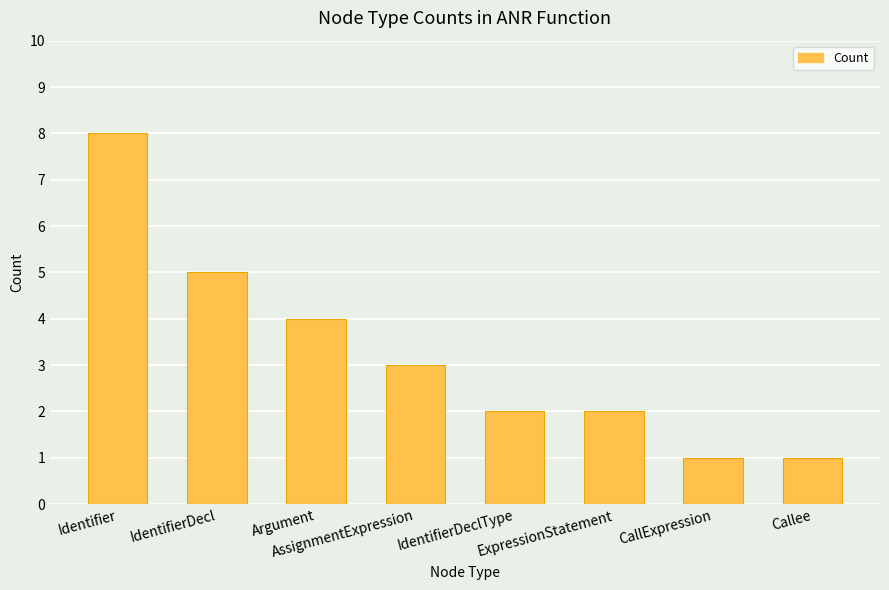

The chart shows a value of 3 at ExpressionStatement. True or false?

False